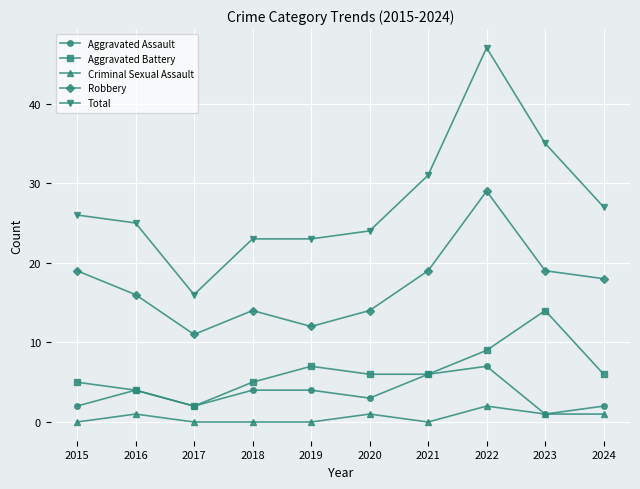

Read the Robbery value at 2017.

11